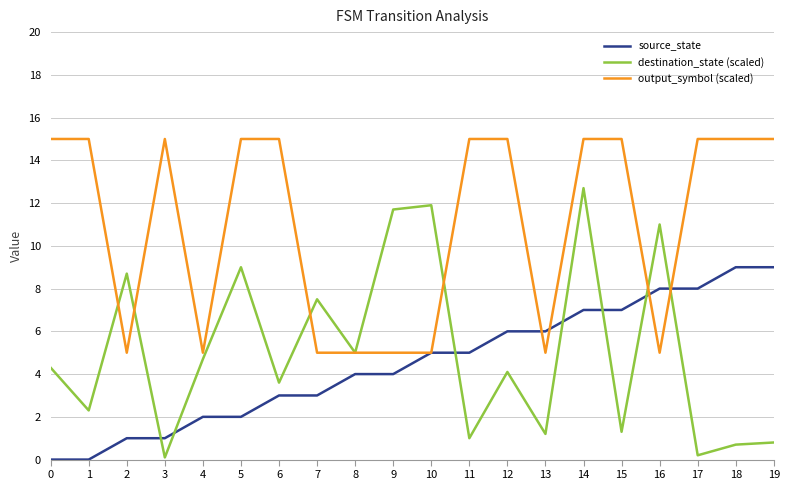

Between 4 and 7, which series saw the biggest shift?

destination_state (scaled)